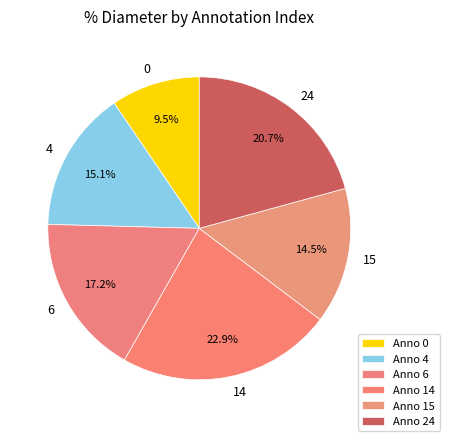

Is it true that 24 is 27% of the pie?

False